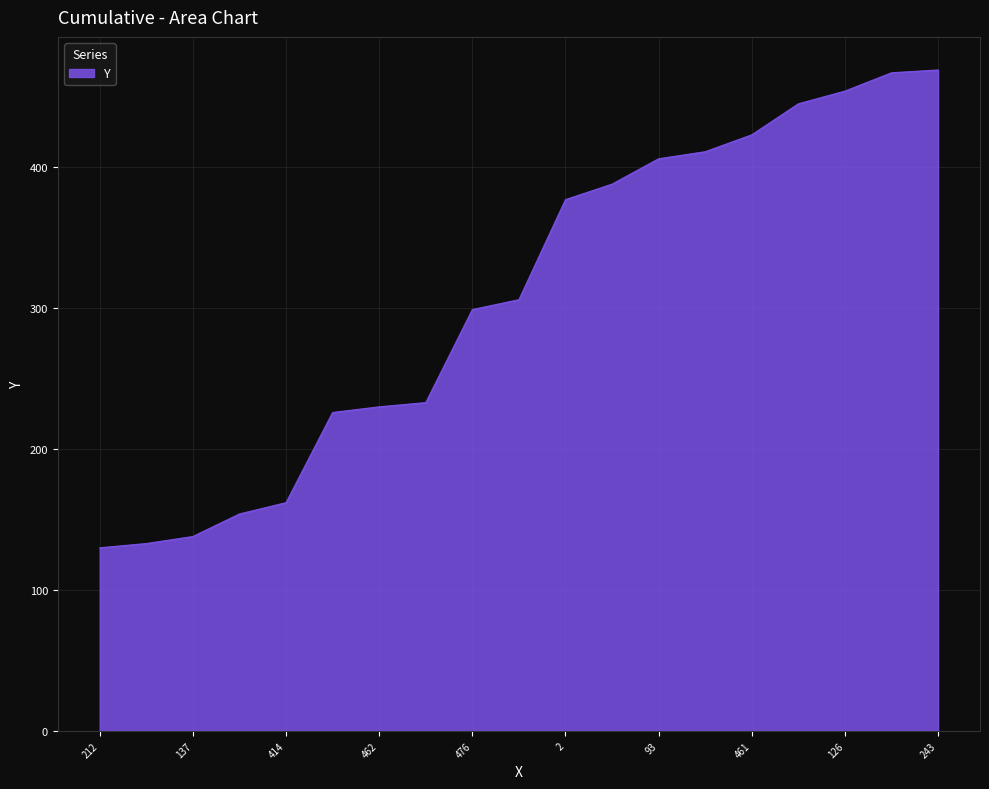

What is the minimum value shown in the chart?

130